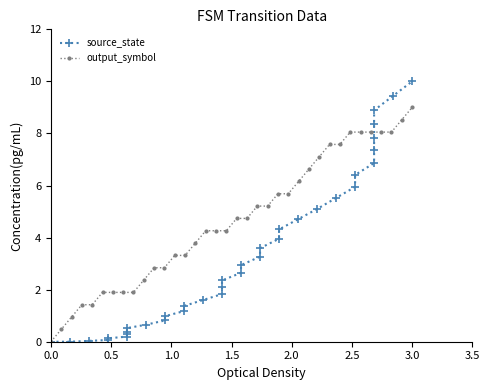

Which series has the widest spread of values?

source_state